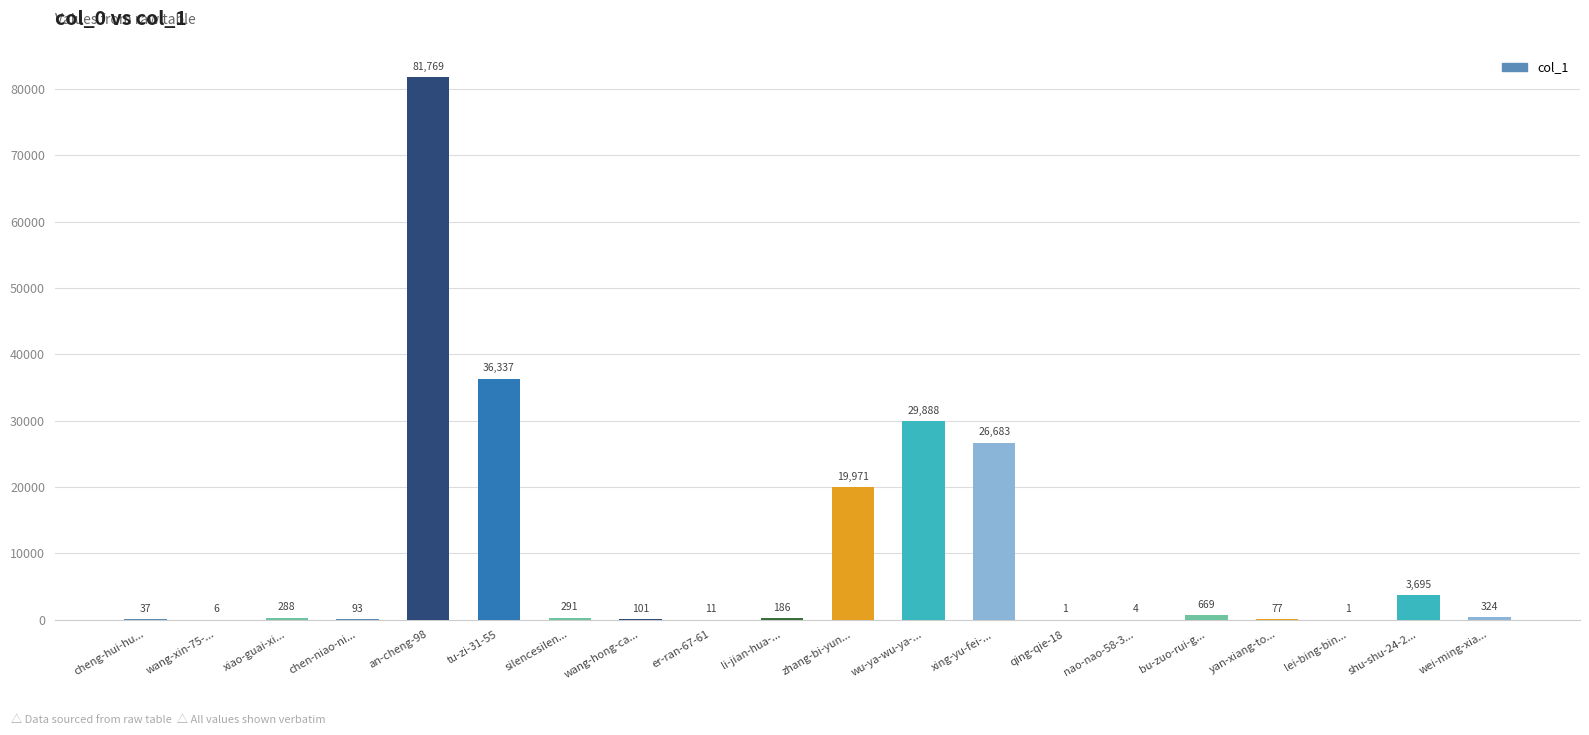

What is the maximum value shown in the chart?

81769